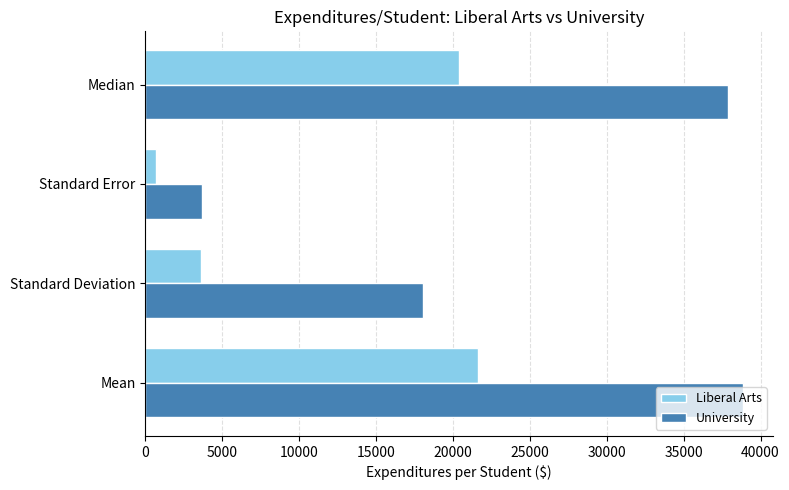

What is the approximate value of University at Mean?

38861.1